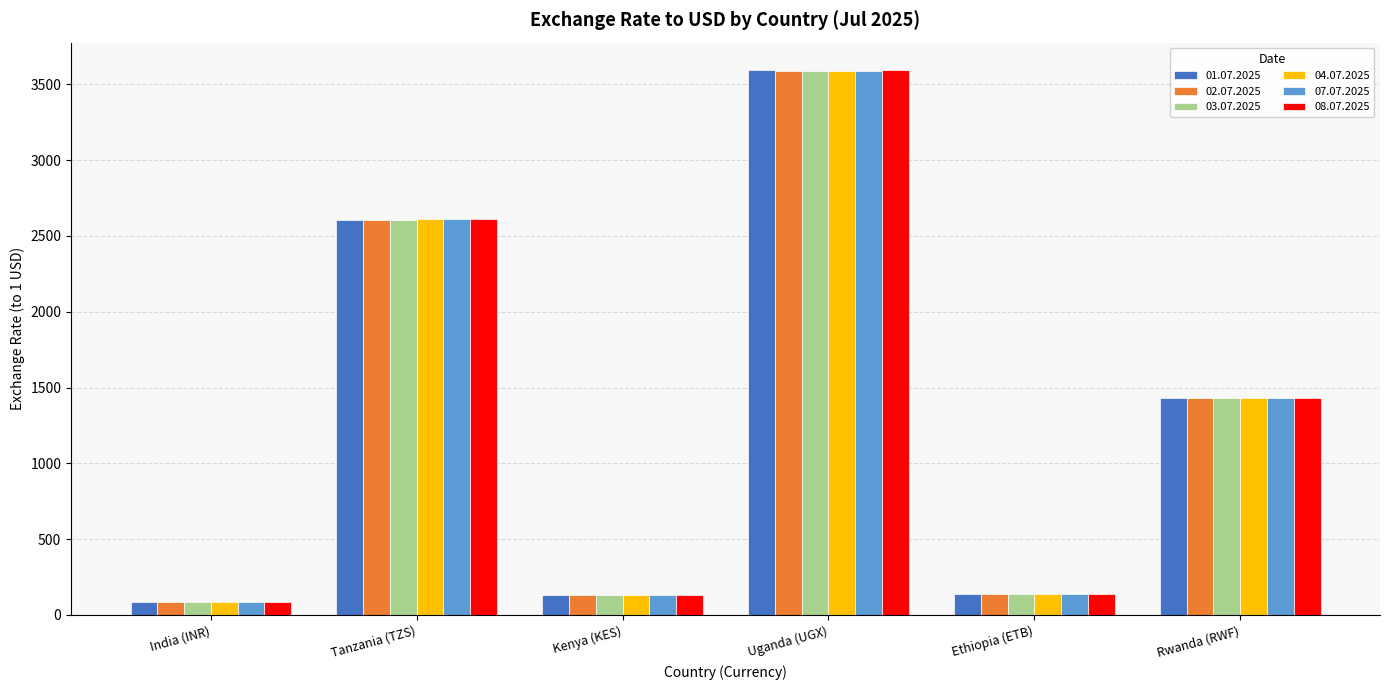

What is the difference between the 04.07.2025 values at Kenya (KES) and India (INR)?

43.9